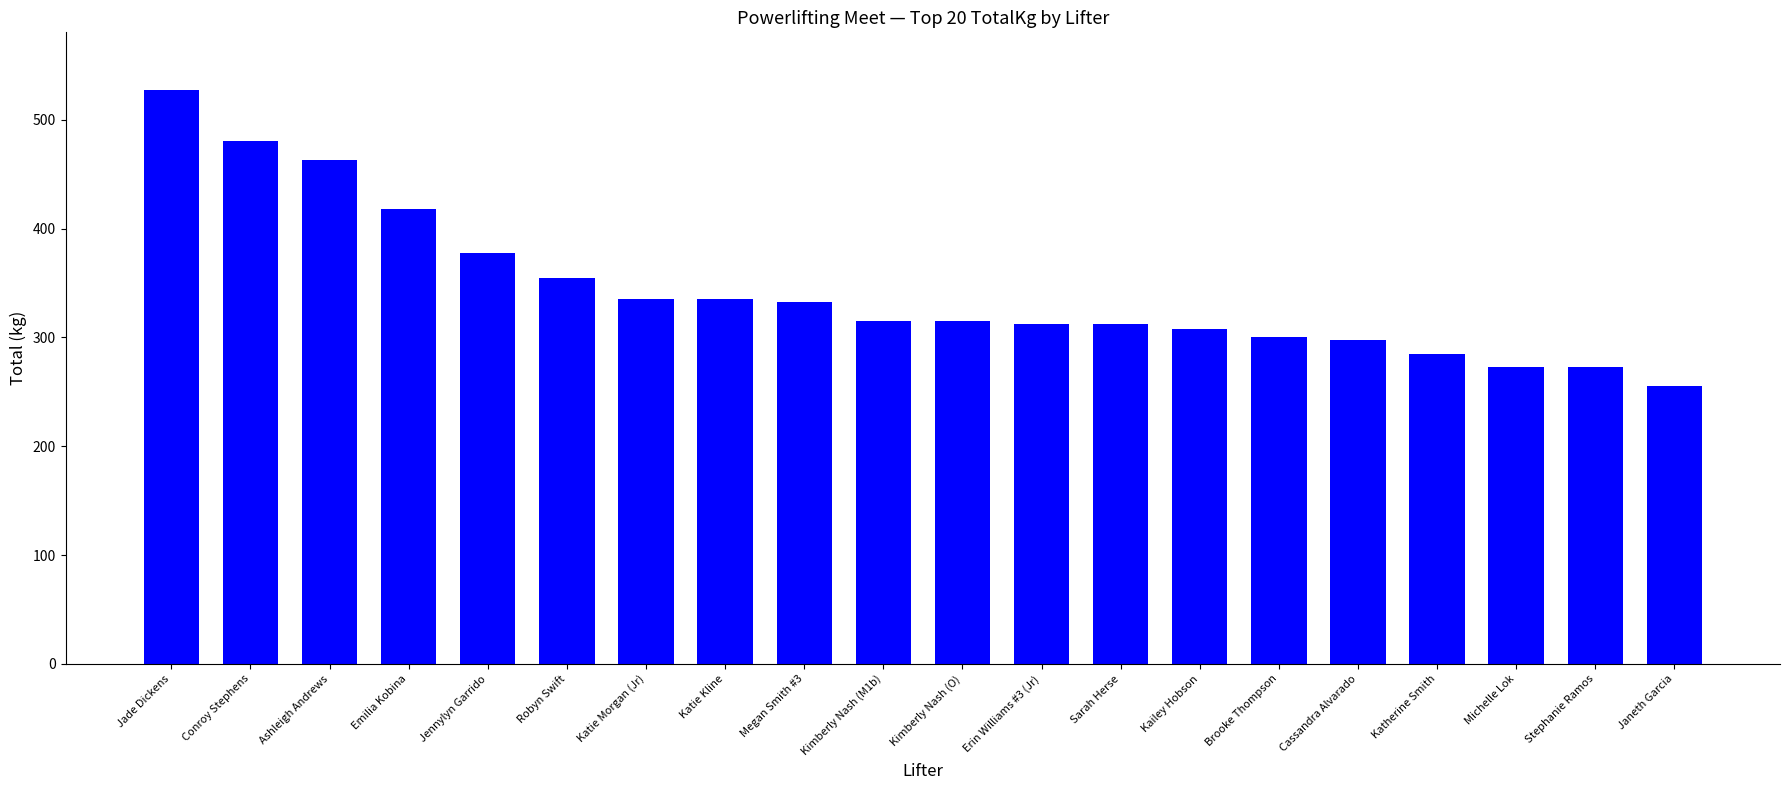

What is the difference between the values at Cassandra Alvarado and Megan Smith #3?

35.0